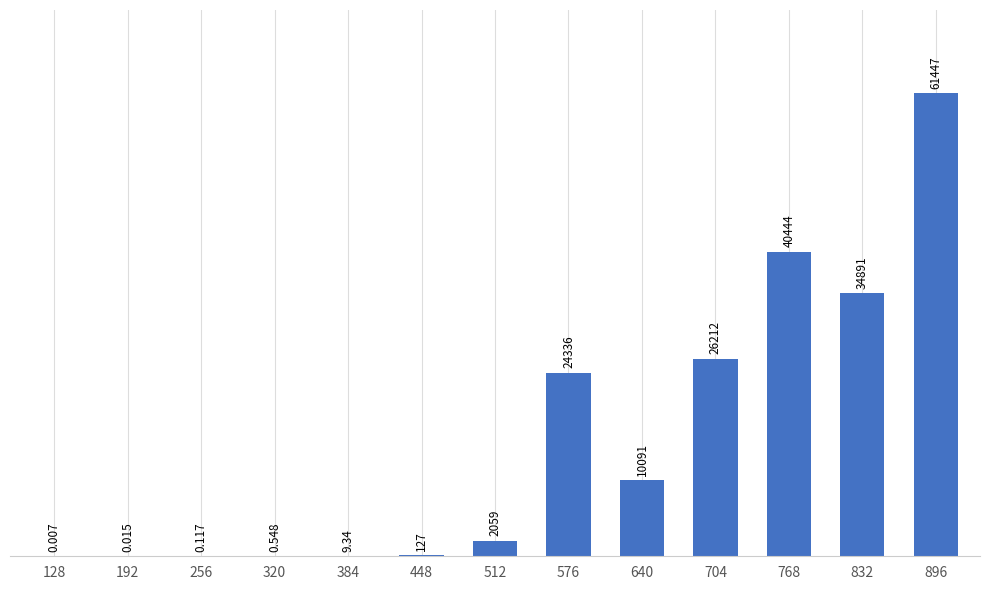

What is the sum of the values at 768 and 896?

101890.5